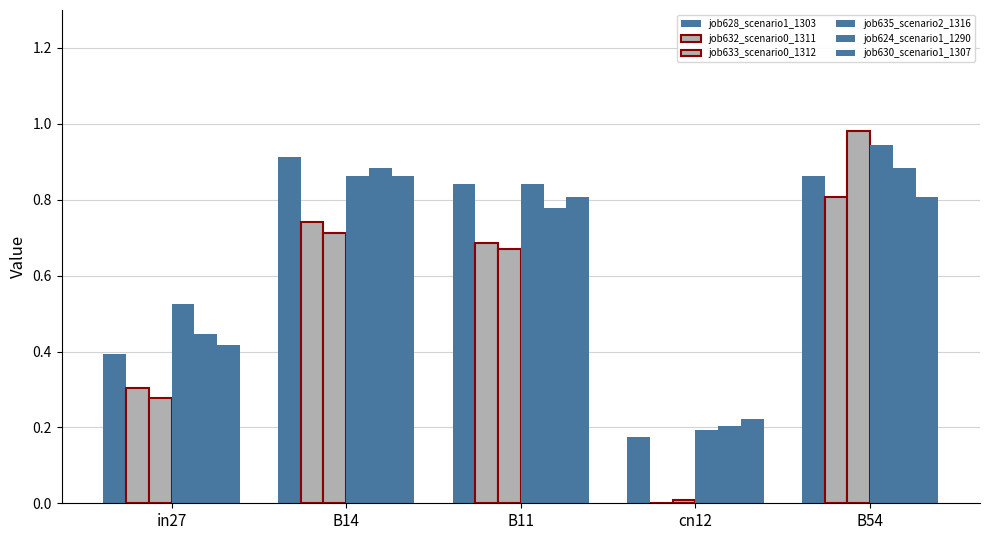

How many groups of bars are there?

5